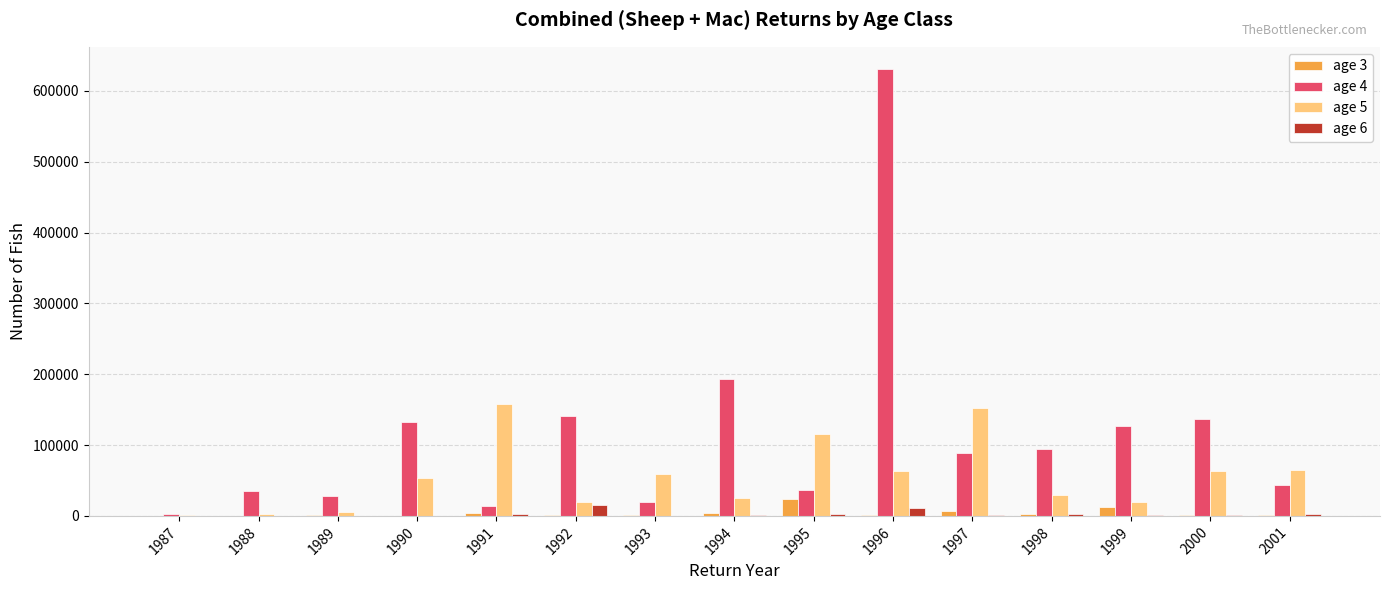

Read the age 4 value at 1998.

94797